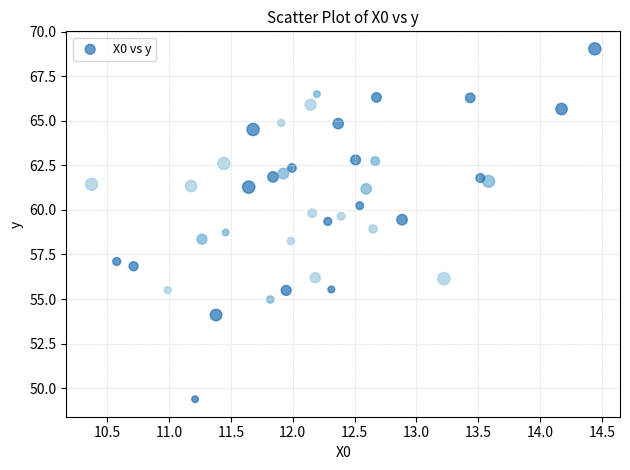

What is the range of Y values (max minus min)?

19.6